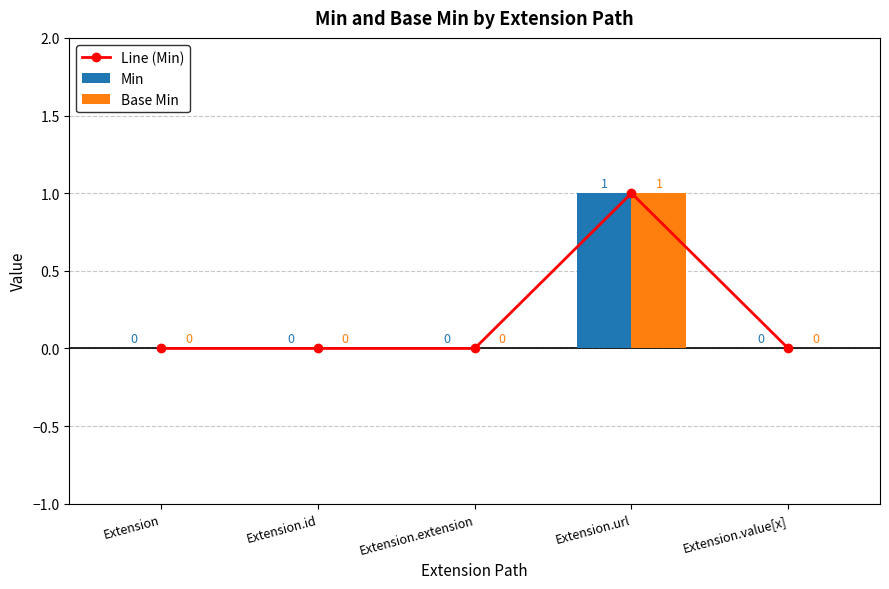

Between Extension.url and Extension.id, which is larger?

Extension.url